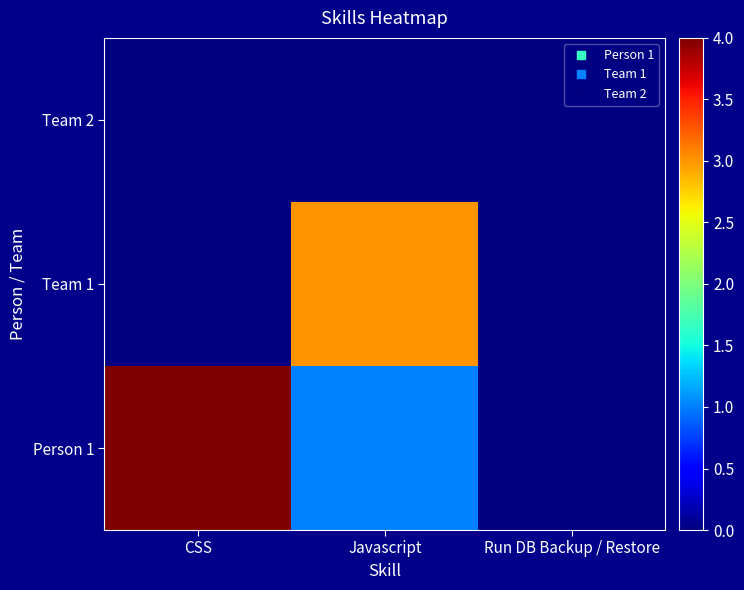

Rank the series at CSS from lowest to highest value.

Team 1, Team 2, Person 1